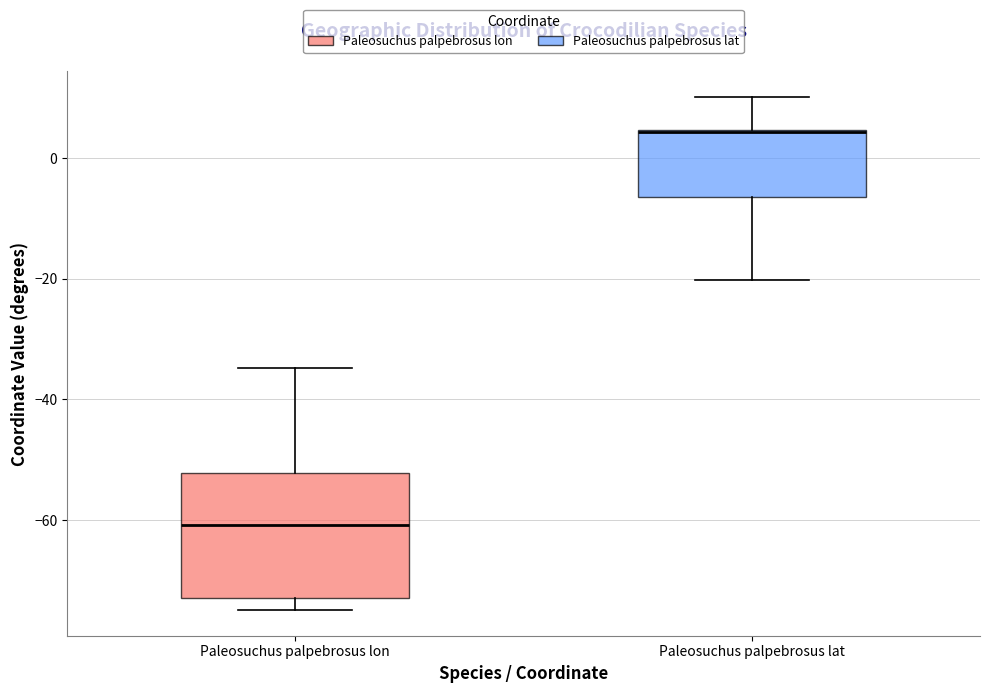

Reading left to right, read every box against the y-axis: the position of its median line, the range the box covers, and the ends of its whiskers. The values are not printed on the chart, so give them approximately, as read against the axis.

Paleosuchus palpebrosus lon: median -60, box -72 to -52, whiskers -74 to -34
Paleosuchus palpebrosus lat: median 4 (drawn on the box's upper edge), box -6 to 4, whiskers -20 to 10